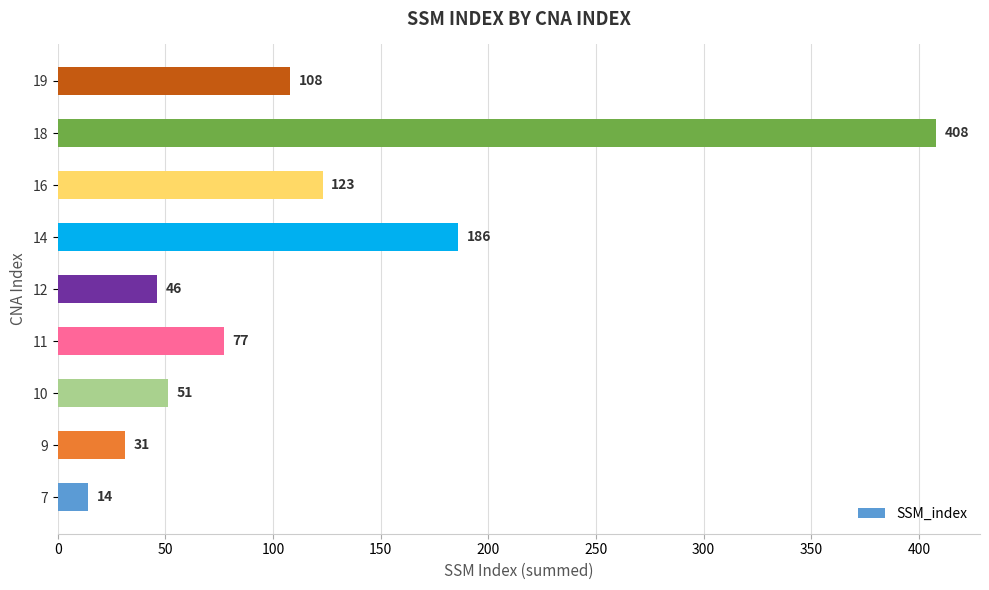

What is the maximum value shown in the chart?

408